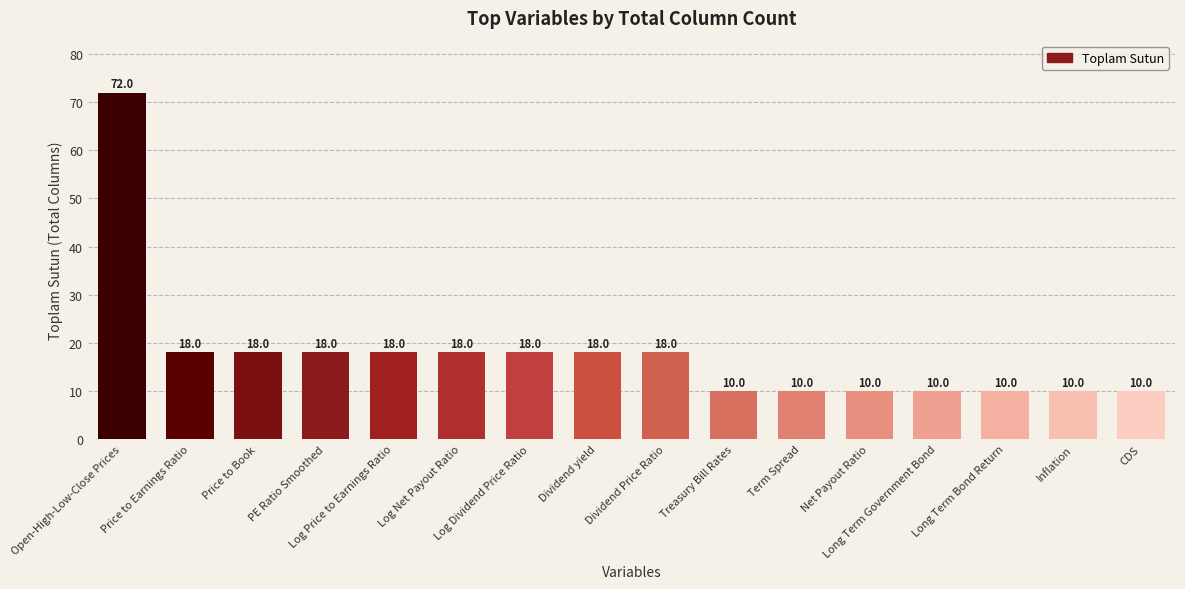

Count the values in the range 10 to 18.

15